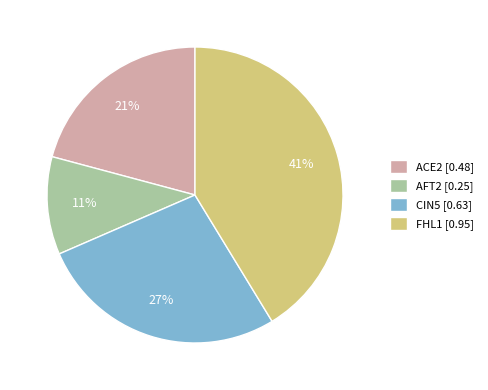

To the nearest percent, what is the combined percentage of AFT2 and ACE2?

32%